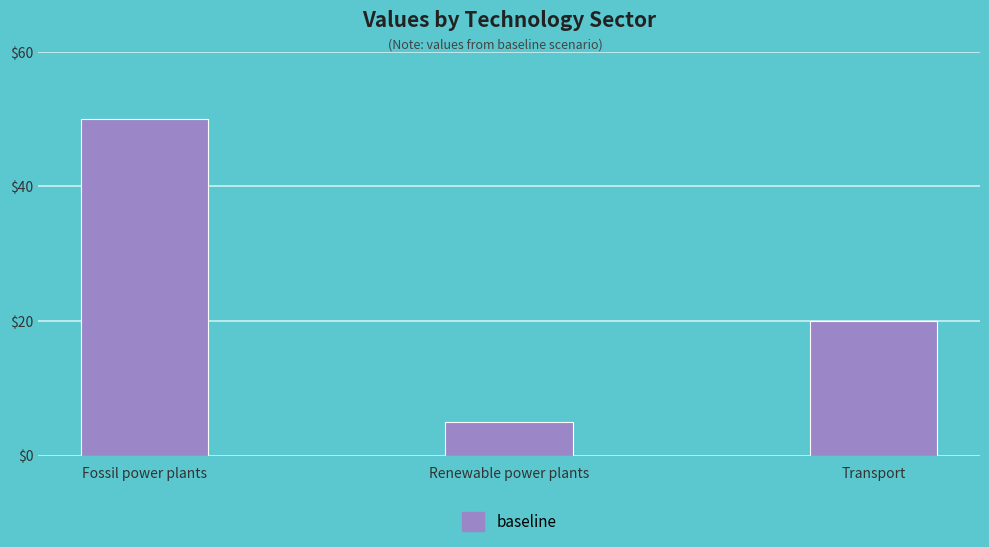

Read the value at Transport, to the nearest 10.

20